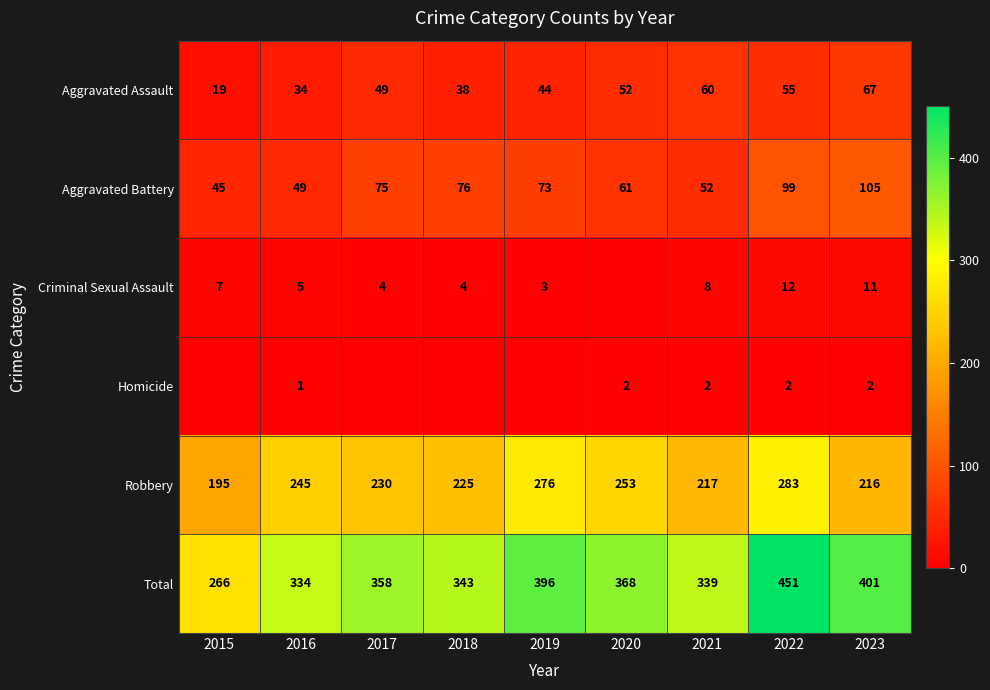

What is the sum of all Total values?

3256